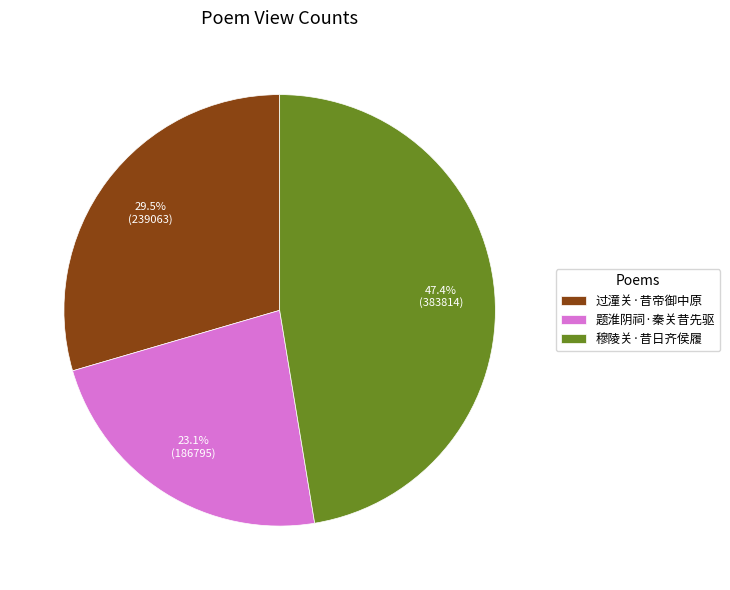

To the nearest percent, what is the difference between the largest and smallest slice percentages?

24%